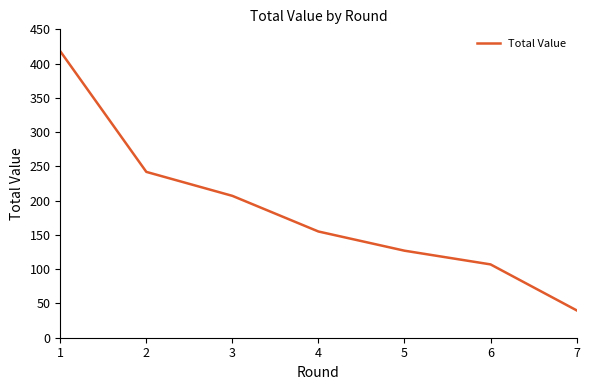

What is the ratio of the value at 1 to the value at 4?

2.7